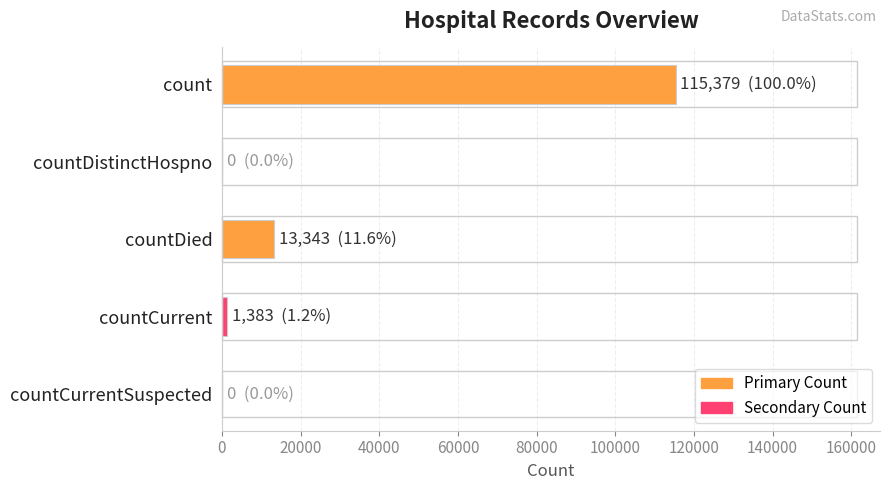

Count the number of categories in the chart.

5